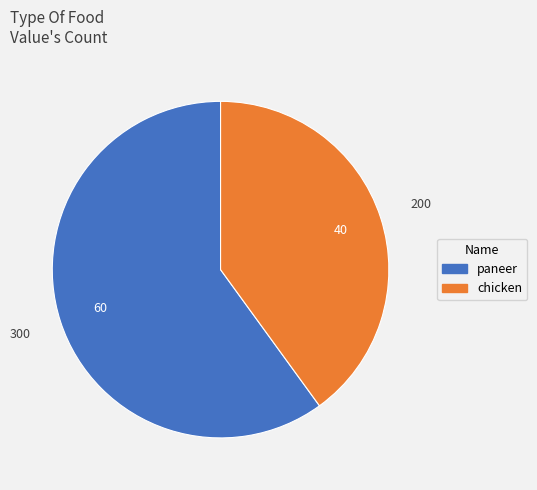

Count the number of slices in the pie.

2